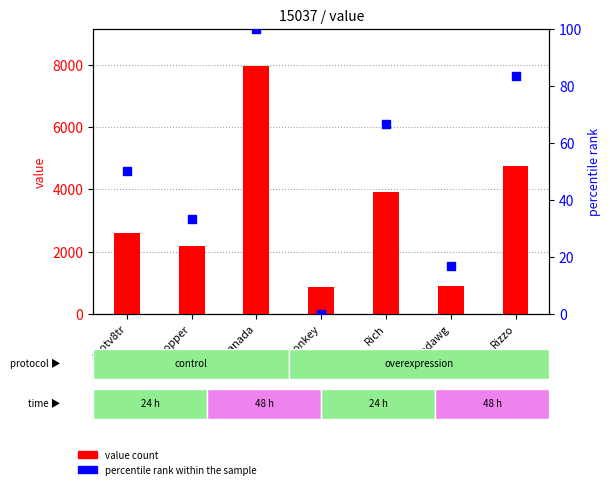

Which series contains the lowest Y value?

percentile rank within the sample